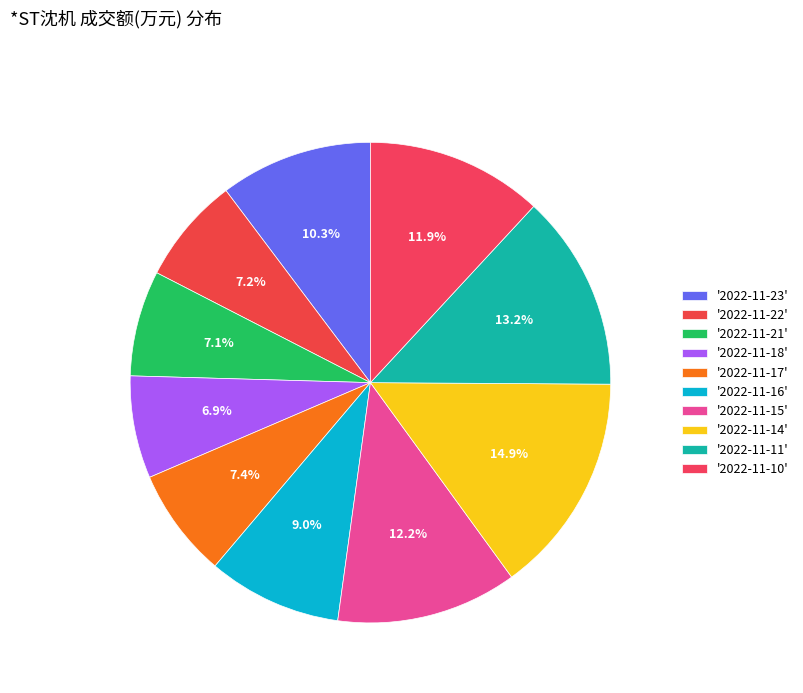

Which category has the smallest portion of the pie?

2022-11-18